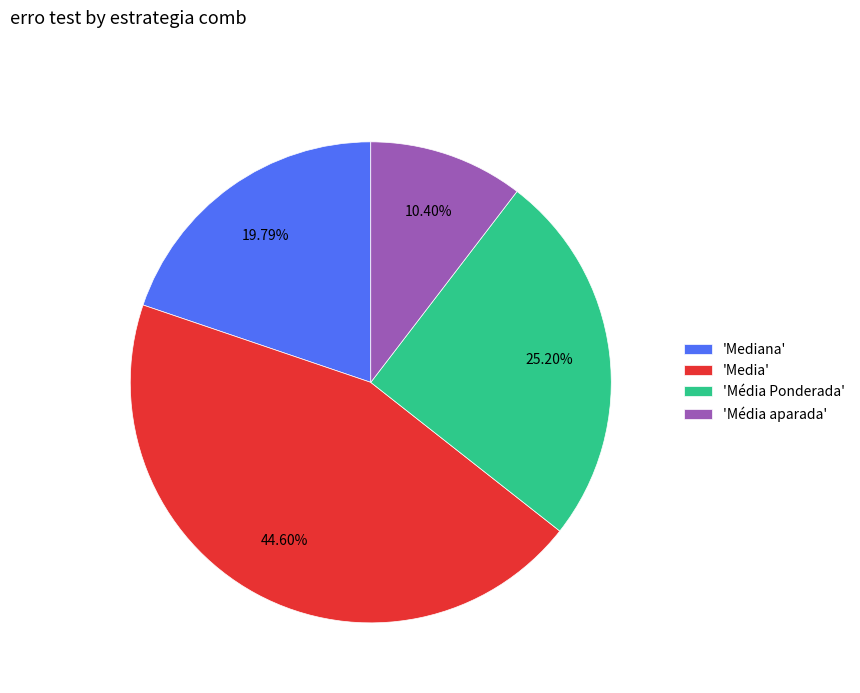

Count the number of slices in the pie.

4